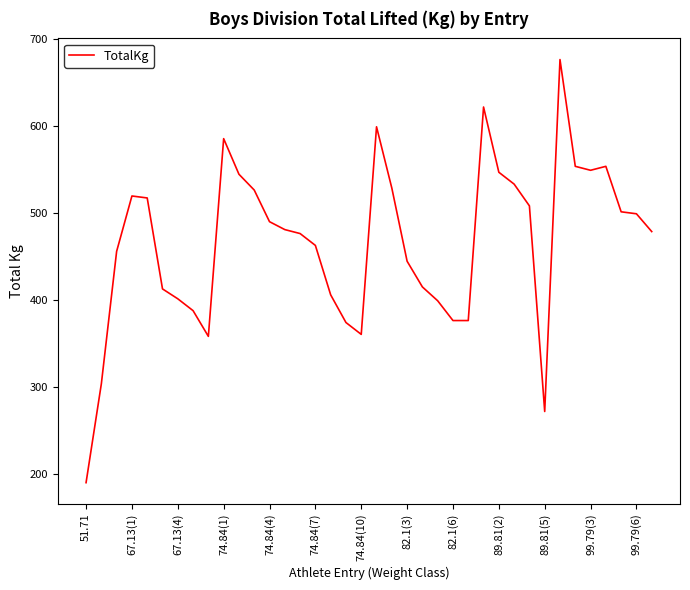

What is the maximum value shown in the chart?

675.9